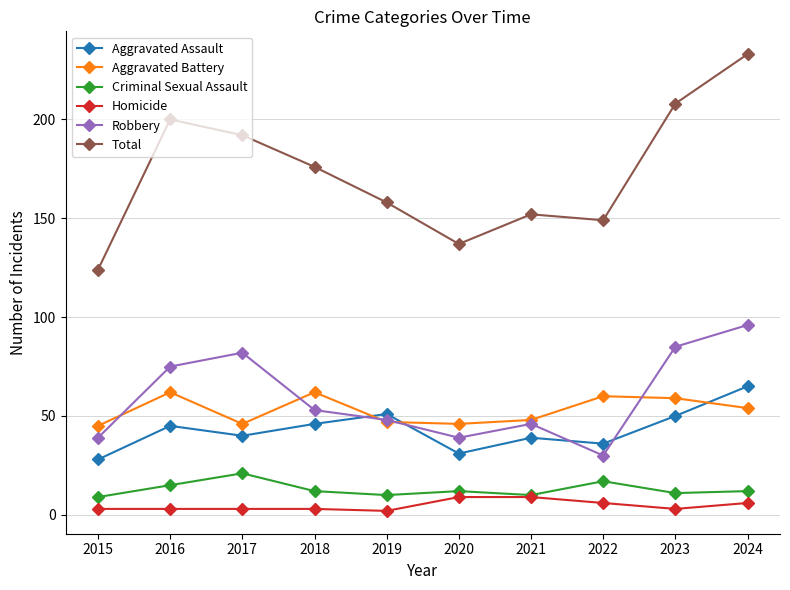

What is the sum of all Total values?

1729